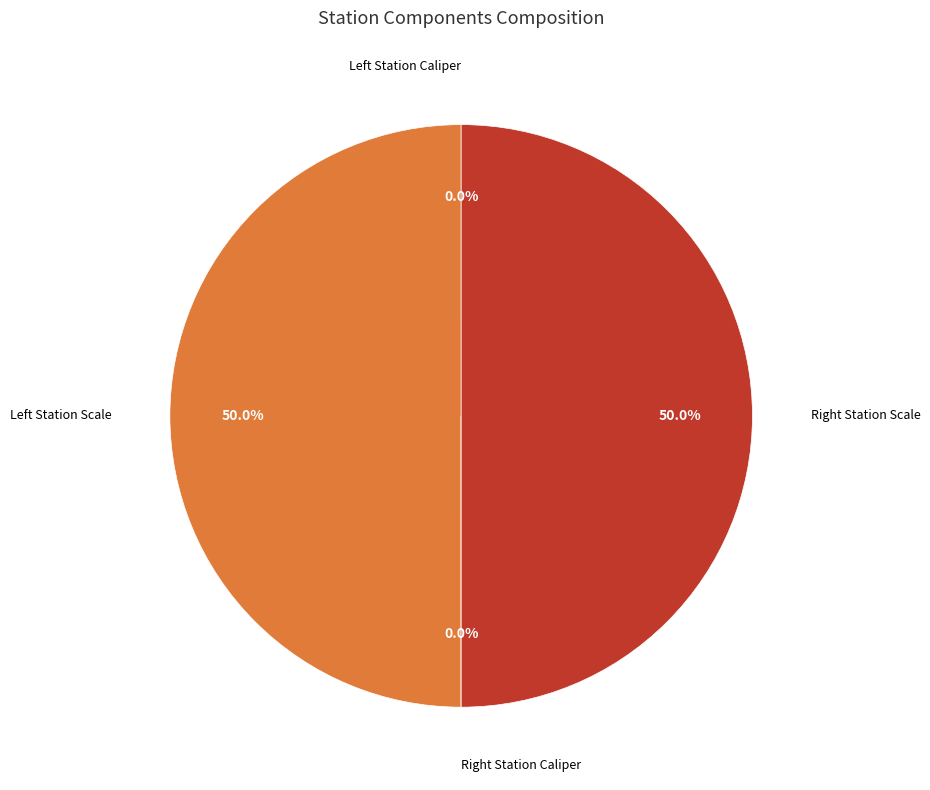

Which category has the biggest portion of the pie?

Left Station Scale